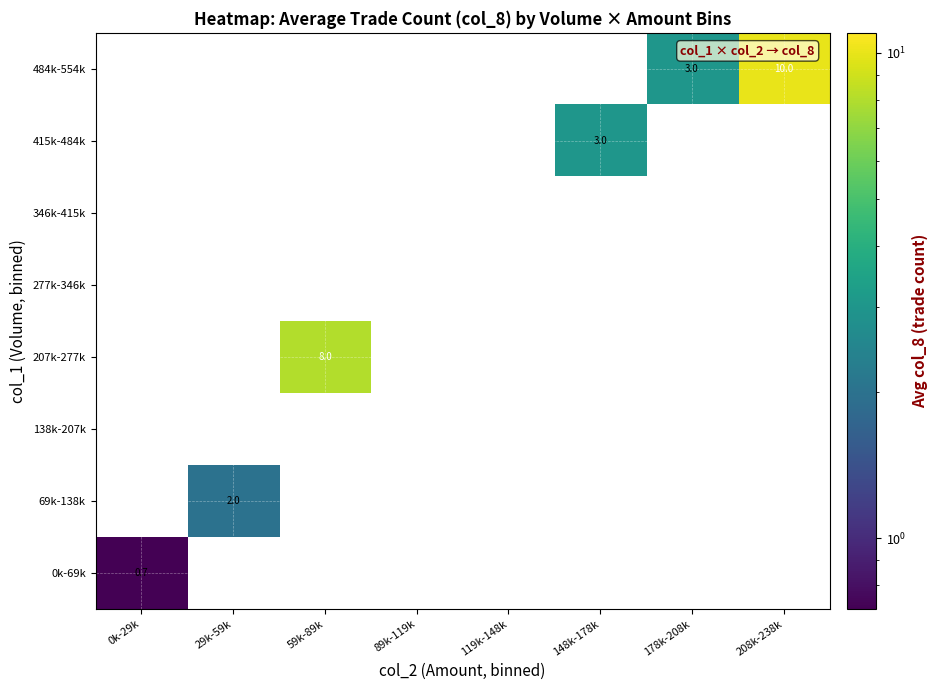

The value of 415k-484k at 148k-178k is 3.0. True or false?

True